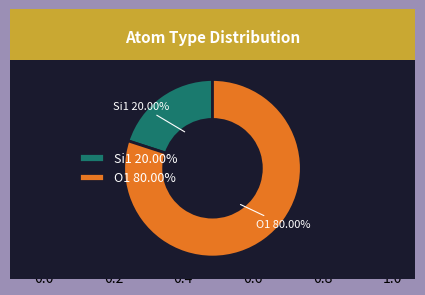

How many slices are in this pie chart?

2